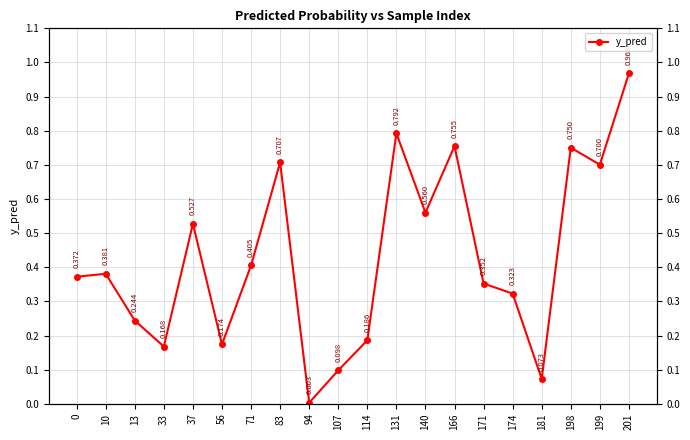

Reading left to right, extract all data points from this chart.

0.4	0.4	0.2	0.2	0.5	0.2	0.4	0.7	0.0	0.1	0.2	0.8	0.6	0.8	0.4	0.3	0.1	0.8	0.7	1.0